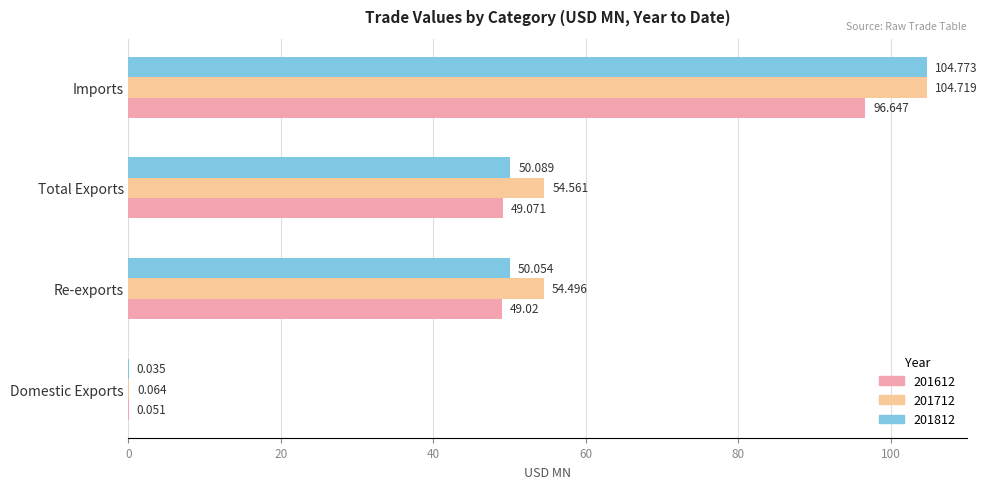

Is the value of 201712 at Domestic Exports greater than the value of 201612 at Re-exports?

No